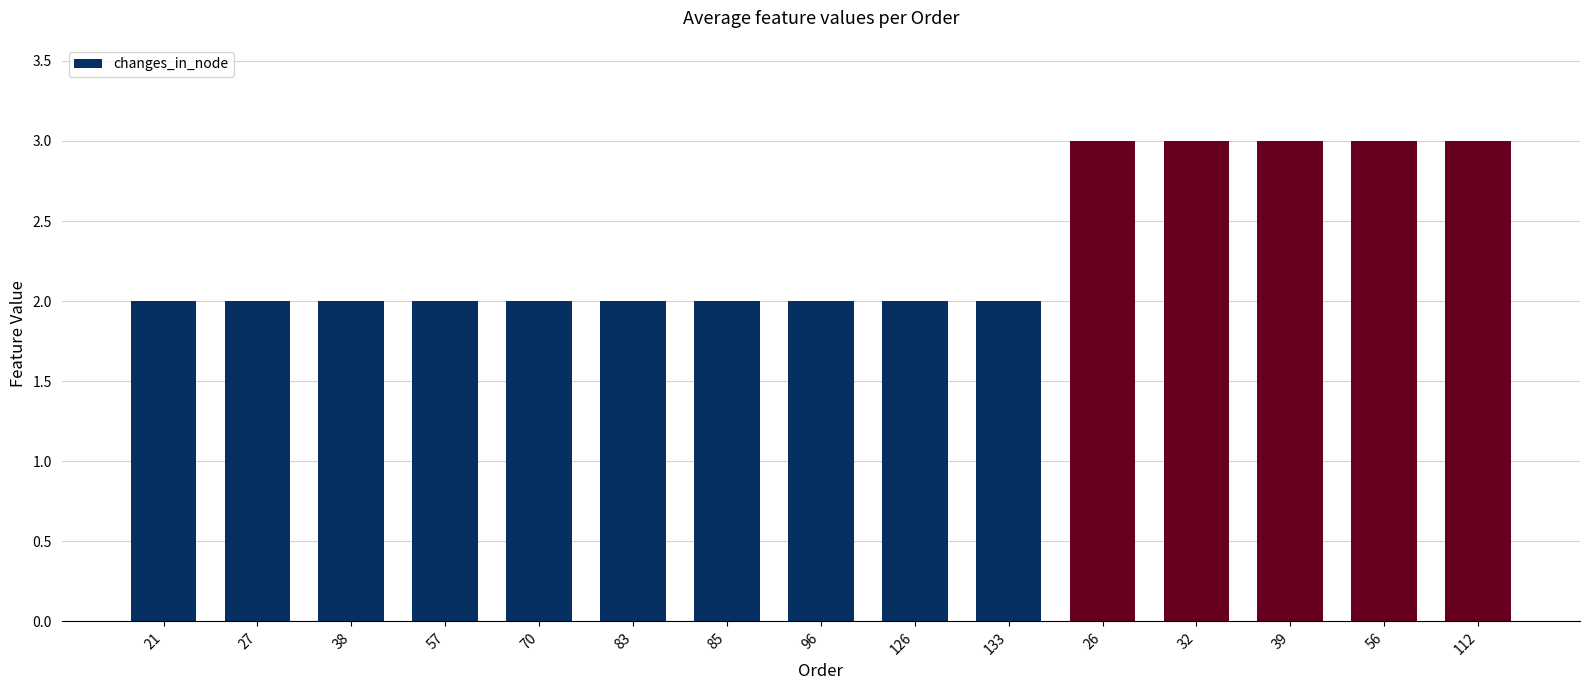

What is the greatest value displayed?

3